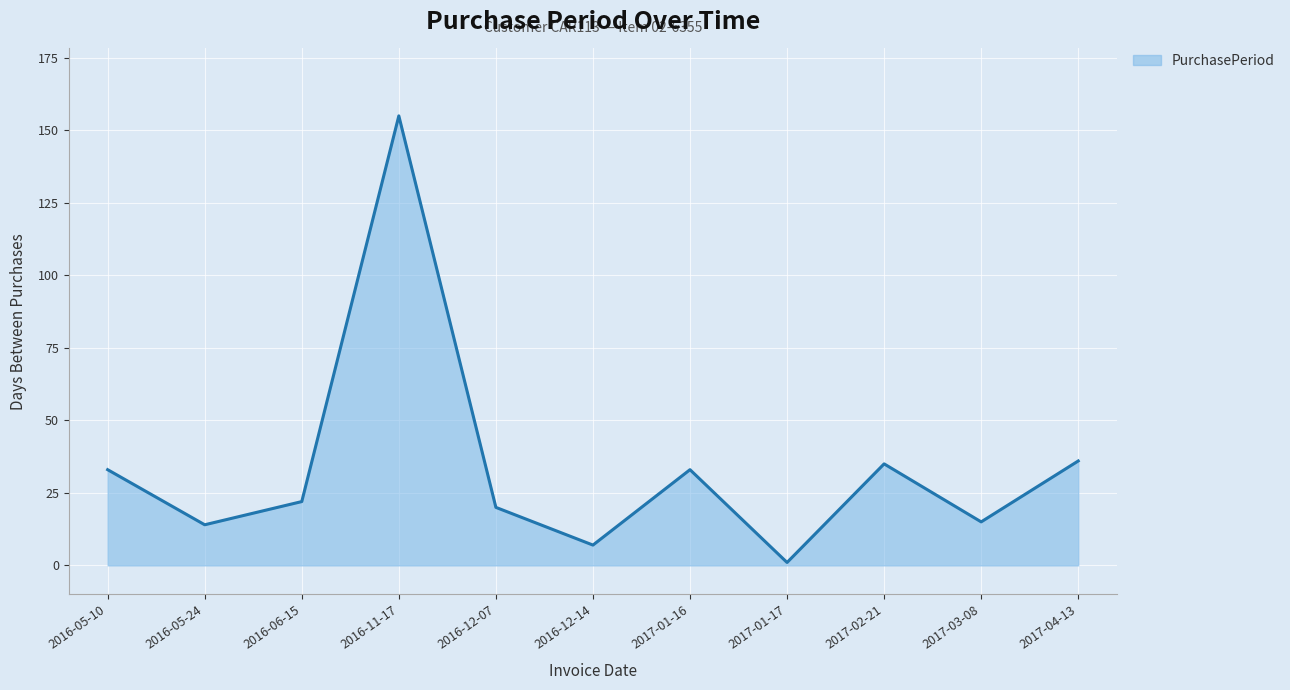

Where is the data nearest to the value 78?

2017-04-13